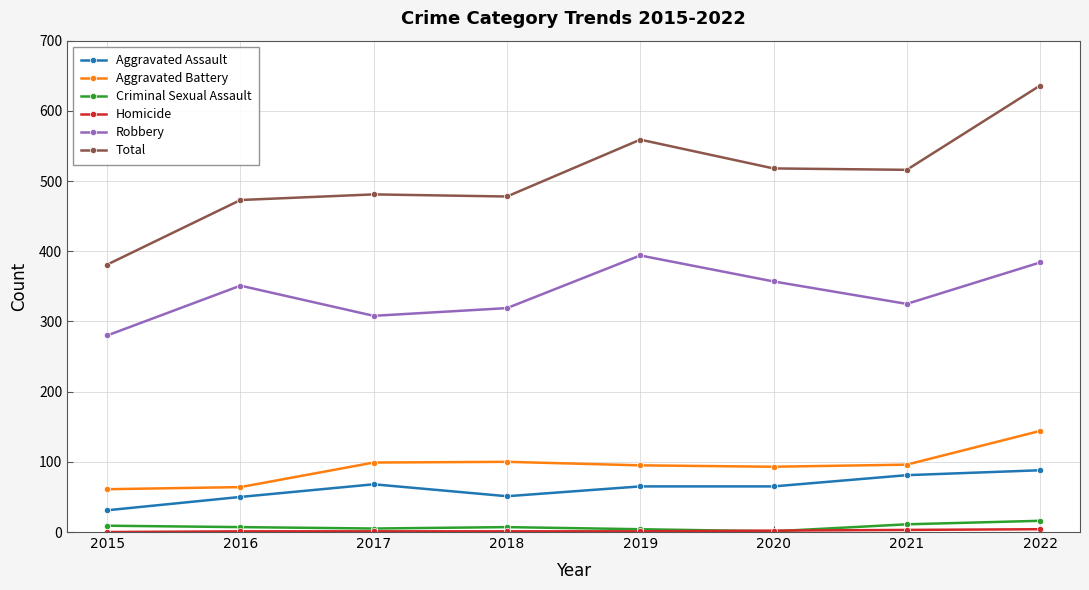

True or false: Aggravated Battery has more than 2 points higher than both neighbors.

False